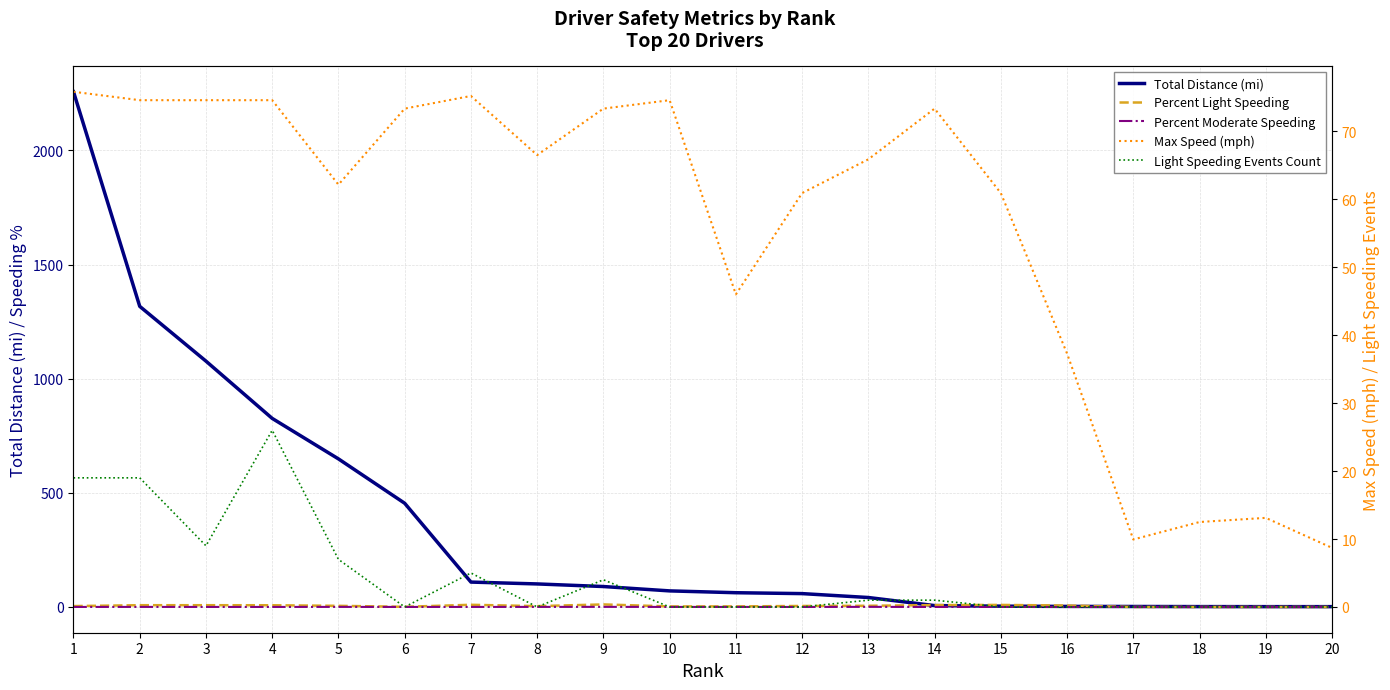

Between 17 and 12, which is larger?

12